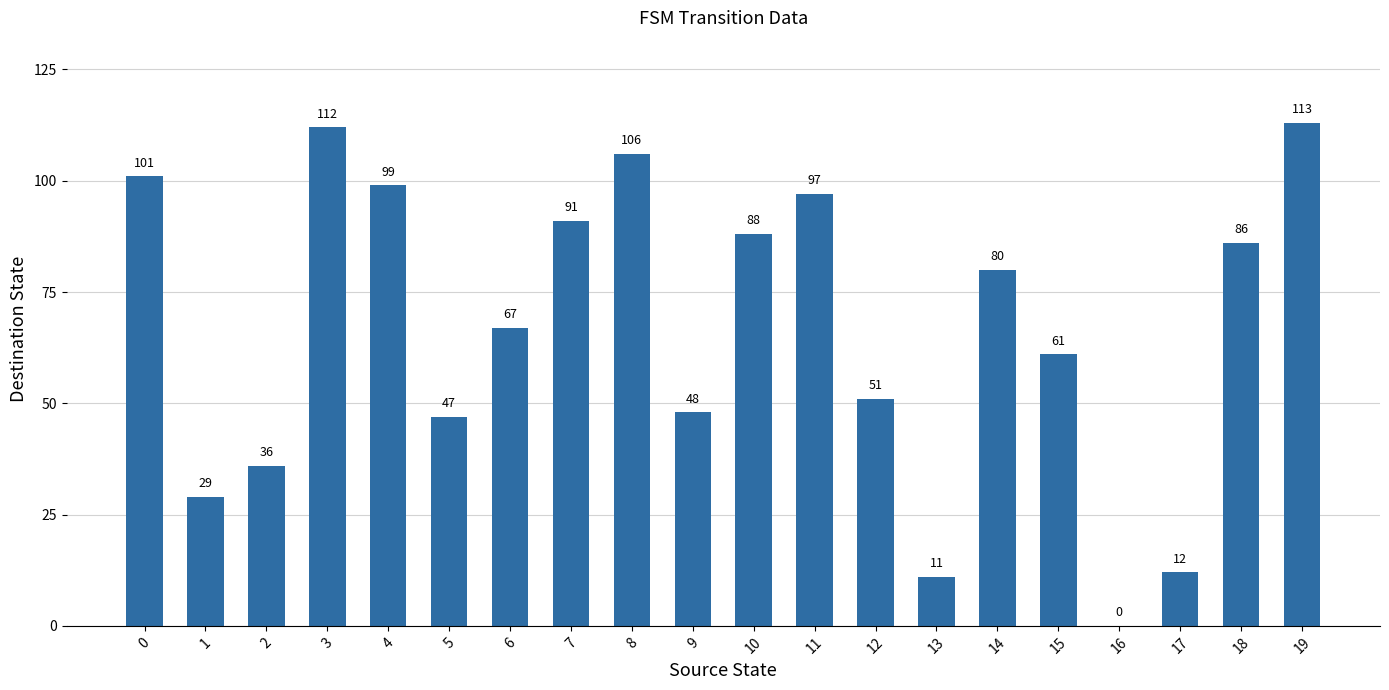

How many distinct data groups are displayed?

1